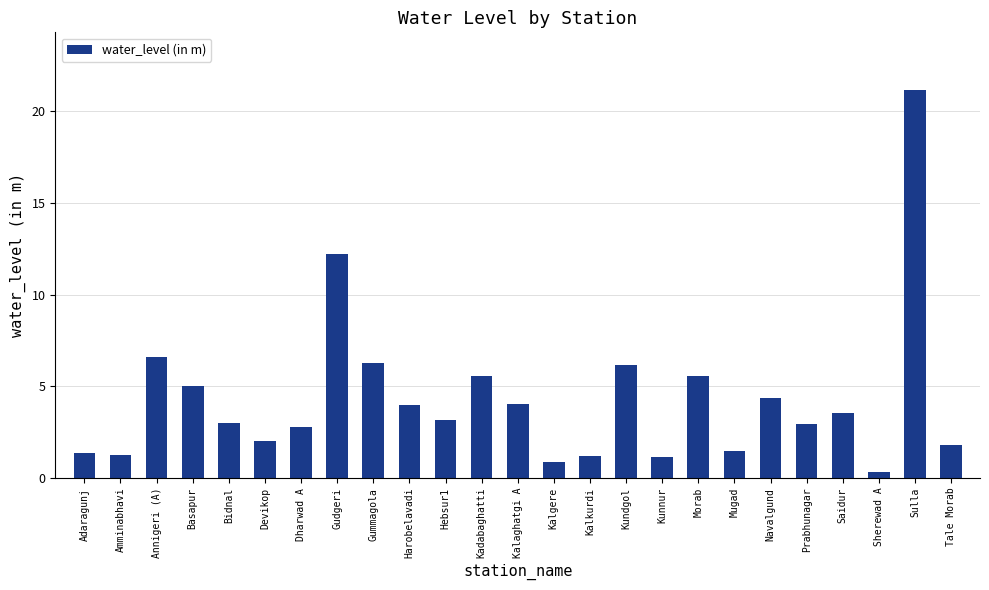

The value at Sulla is 4.8. True or false?

False